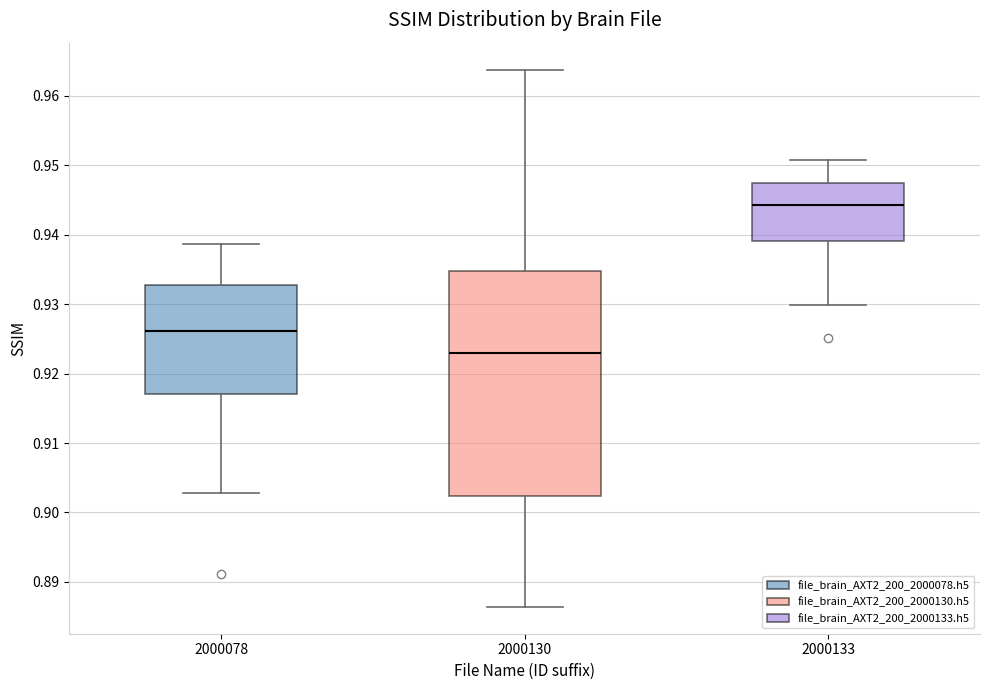

Reading left to right, transcribe this box plot: for each box, give where its median line is, the range the box spans, and where its two whiskers end, as read against the y-axis. The values are not printed on the chart, so give them approximately, as read against the axis.

2000078: median 0.926, box 0.917 to 0.933, whiskers 0.903 to 0.939
2000130: median 0.923, box 0.902 to 0.935, whiskers 0.886 to 0.964
2000133: median 0.944, box 0.939 to 0.948, whiskers 0.930 to 0.951